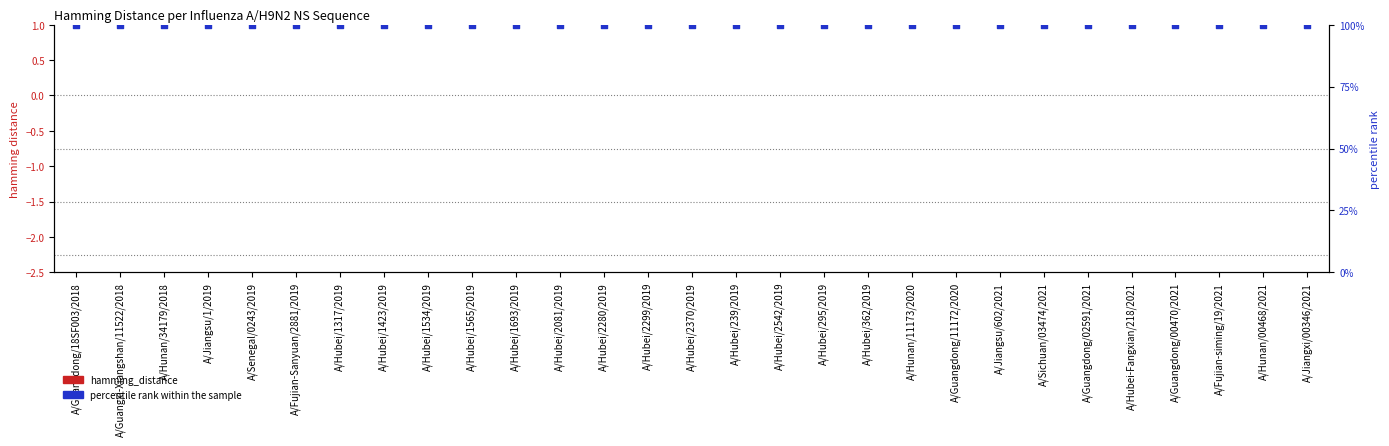

At how many categories does at least one series exceed 96?

29